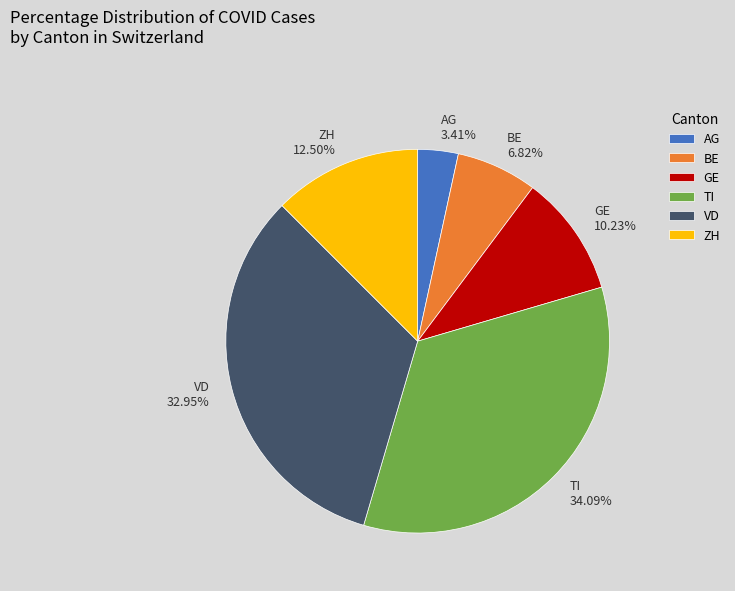

How many segments does this pie chart have?

6